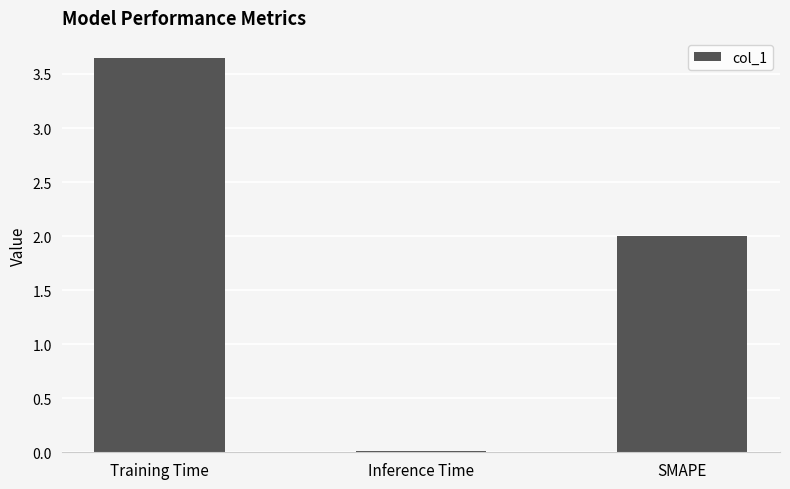

Is it true that the value at Inference Time is 0.0?

True